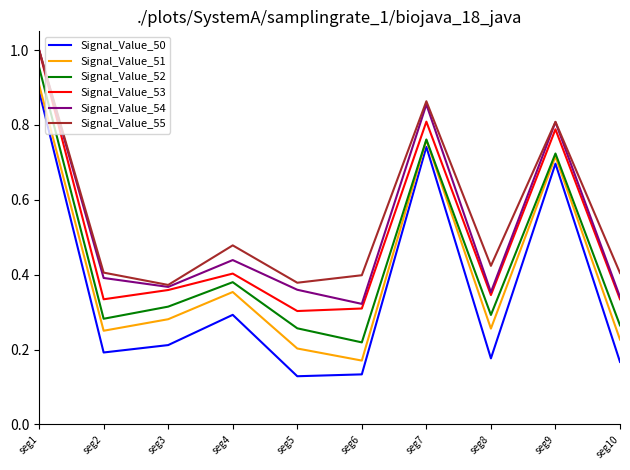

Which category has the highest value across all series?

seg1